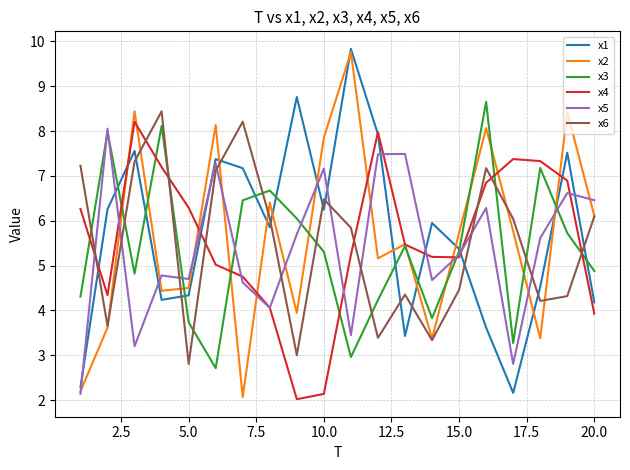

What is the average value of the x1 series?

5.7